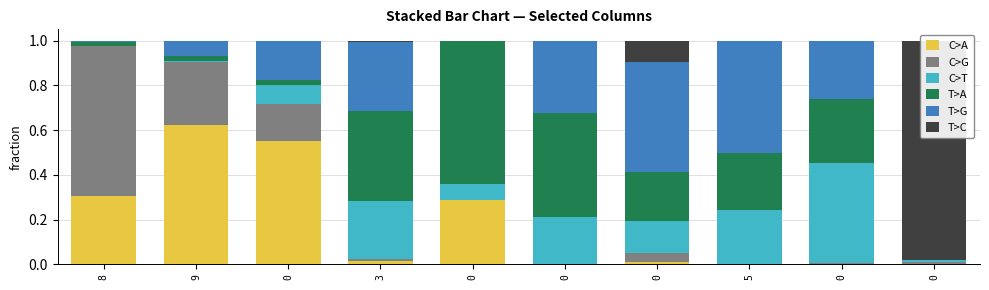

Reading right to left, what are all the values shown in this chart?

C>A: 0.0	0.0	0.0	0.0	0.0	0.3	0.0	0.5	0.6	0.3
C>G: 0.0	0.0	0.0	0.0	0.0	0.0	0.0	0.2	0.3	0.7
C>T: 0.0	0.4	0.2	0.1	0.2	0.1	0.3	0.1	0.0	0.0
T>A: 0.0	0.3	0.3	0.2	0.5	0.6	0.4	0.0	0.0	0.0
T>G: 0.0	0.3	0.5	0.5	0.3	0.0	0.3	0.2	0.1	0.0
T>C: 1.0	0.0	0.0	0.1	0.0	0.0	0.0	0.0	0.0	0.0